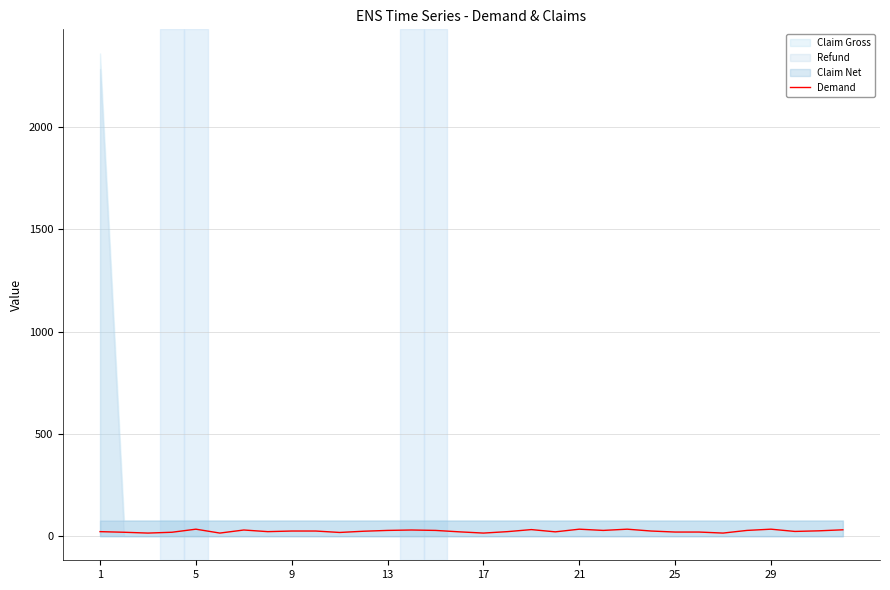

What is the sum of all values?

783